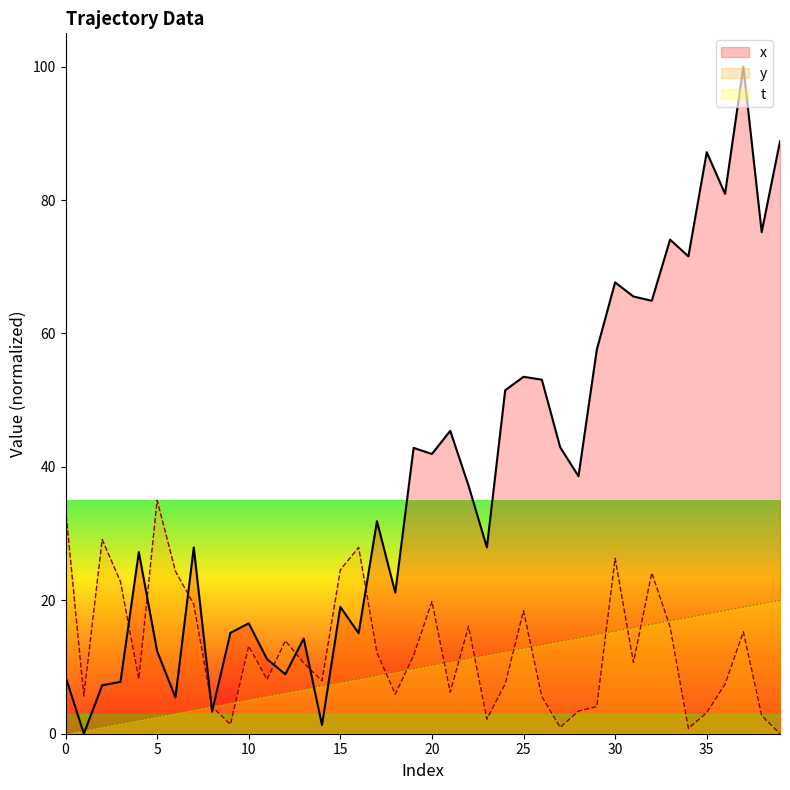

List the series in order of their peak value, highest first.

x, y, t